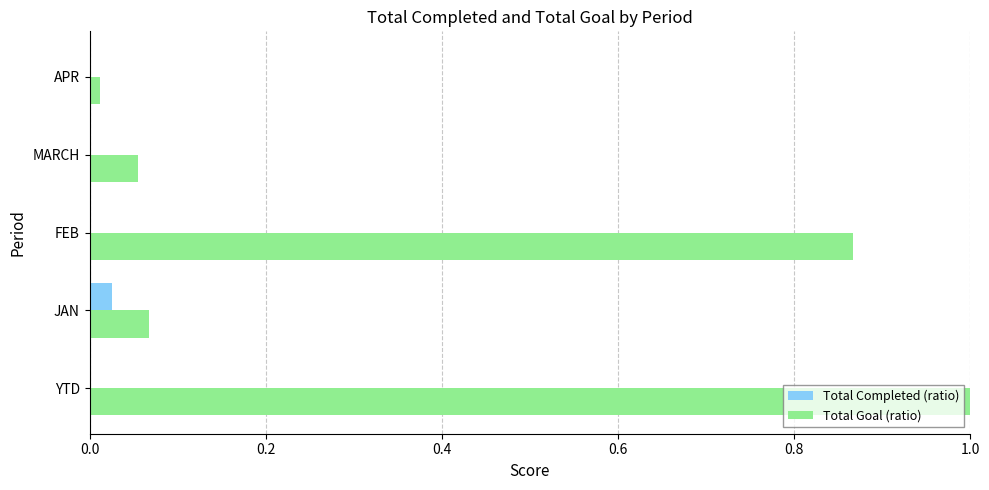

Which series has the largest range (max minus min)?

Total Goal (ratio)